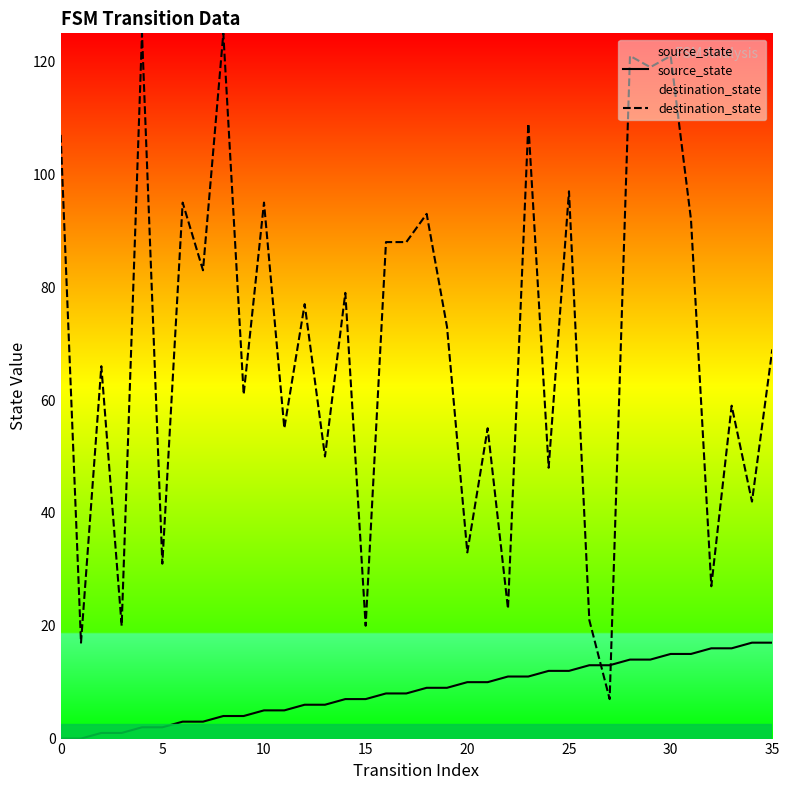

Which series ends up on top after the final intersection of source_state and destination_state?

destination_state